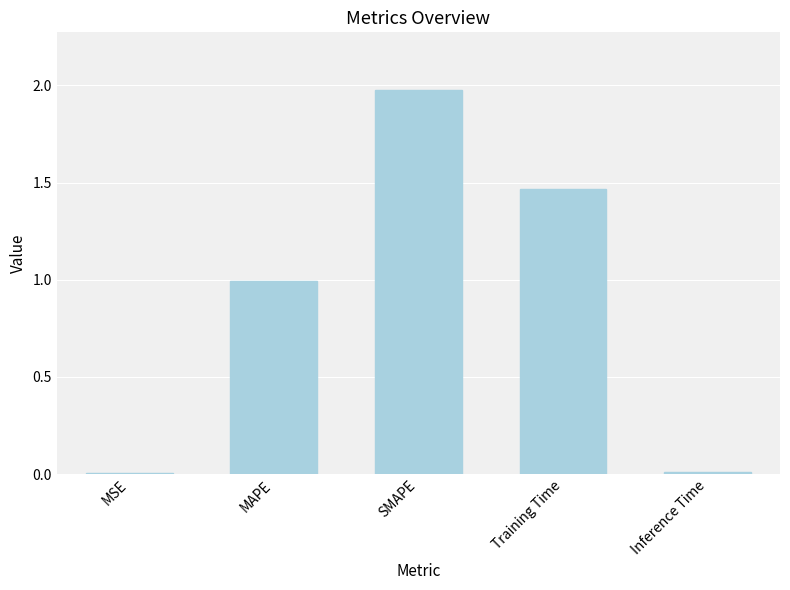

Are the bars horizontal?

No